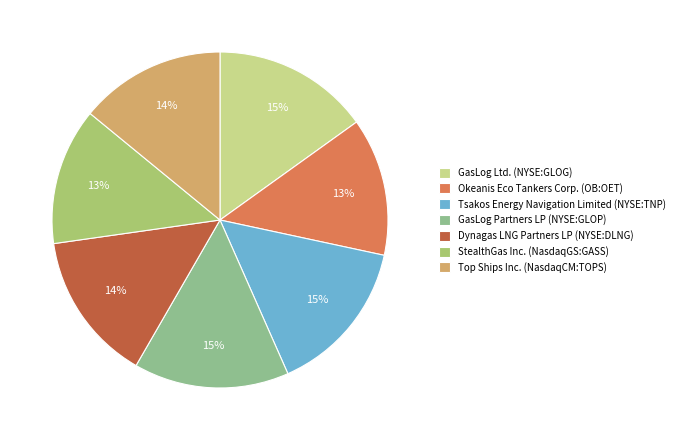

Is Tsakos Energy Navigation the majority of the pie?

No